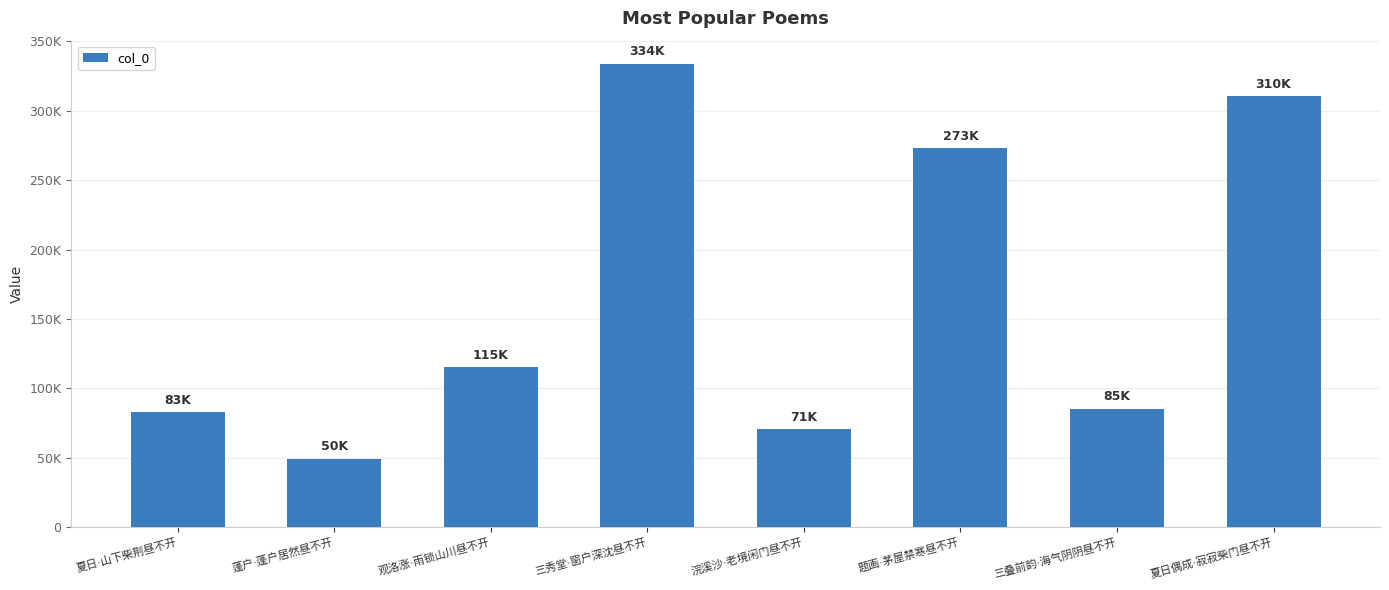

Are the bars horizontal?

No